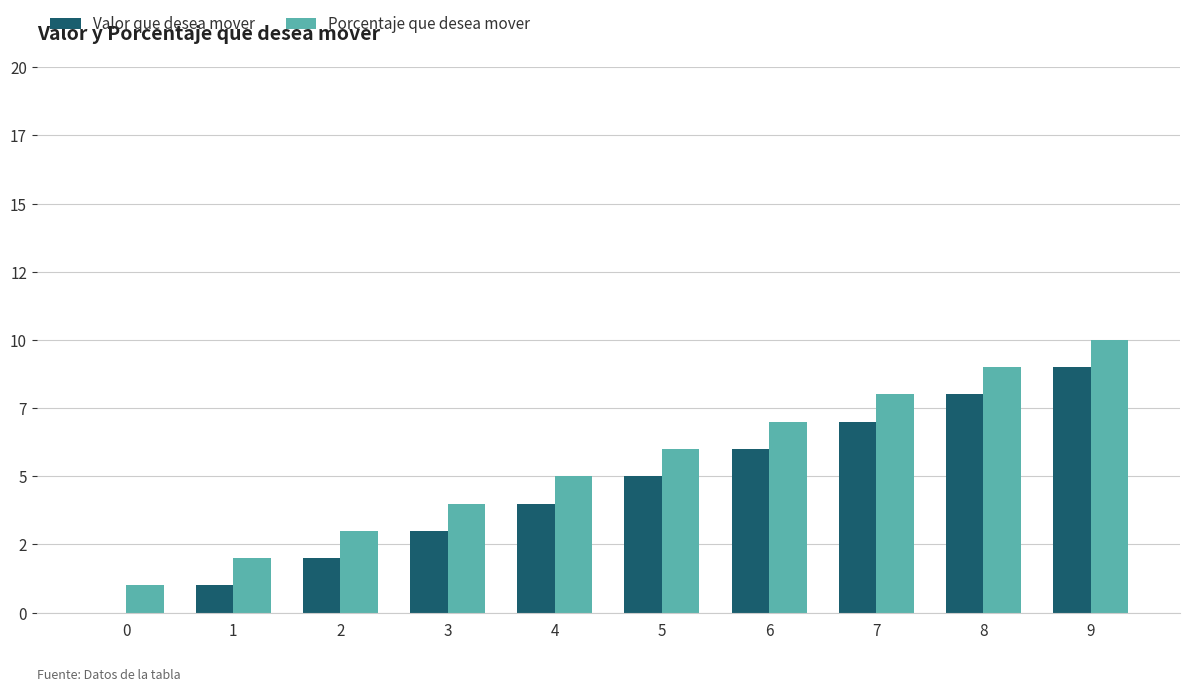

What is the sum of the Porcentaje que desea mover values at 9 and 0?

11